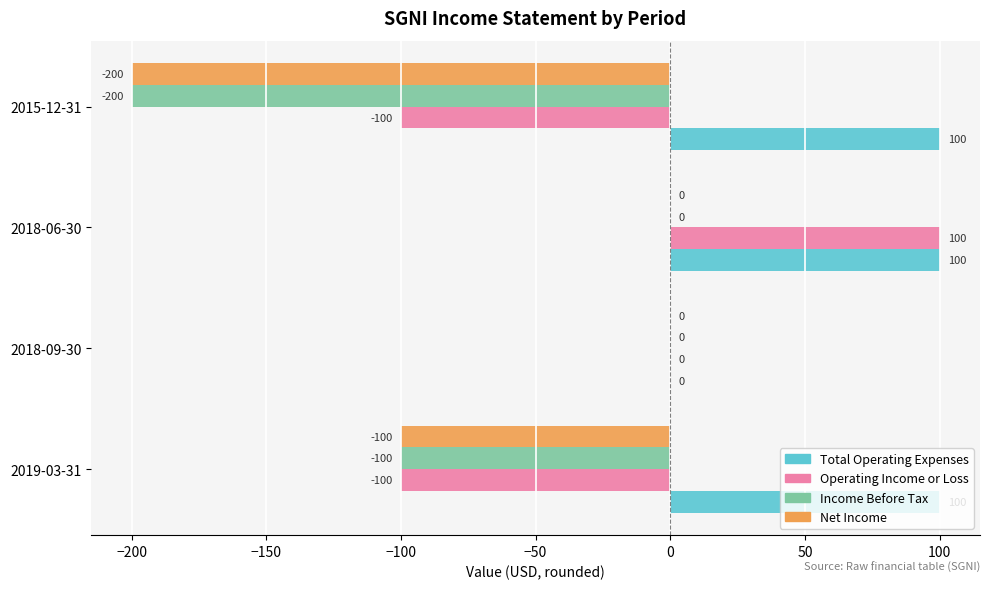

Is the value of Income Before Tax at 2019-03-31 greater than the value of Operating Income or Loss at 2018-09-30?

No